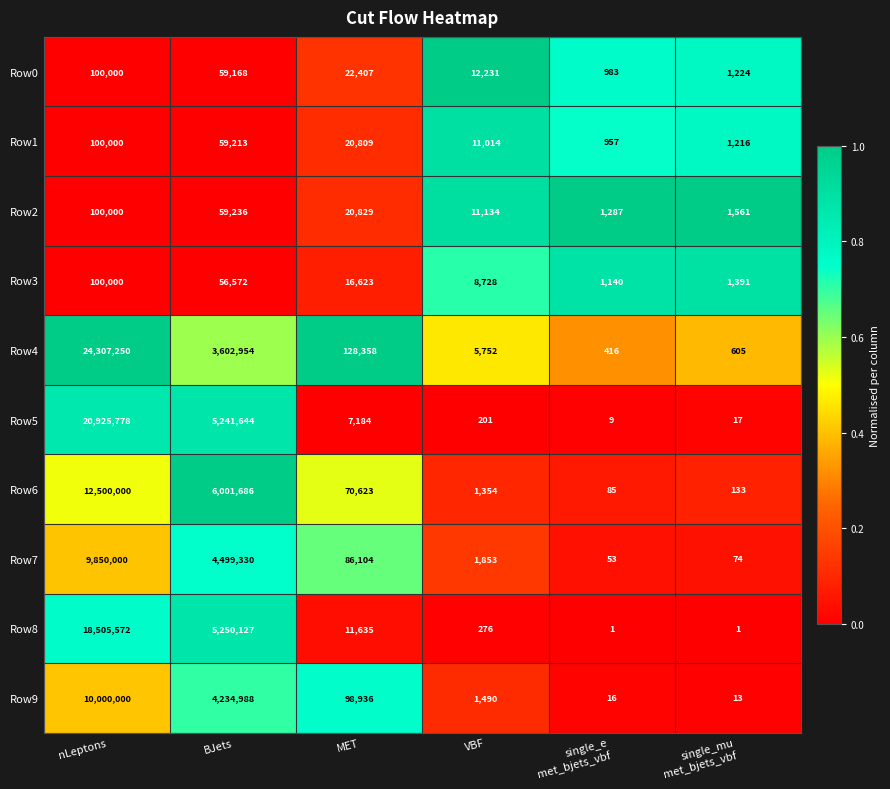

Which series has the widest spread of values?

Row4